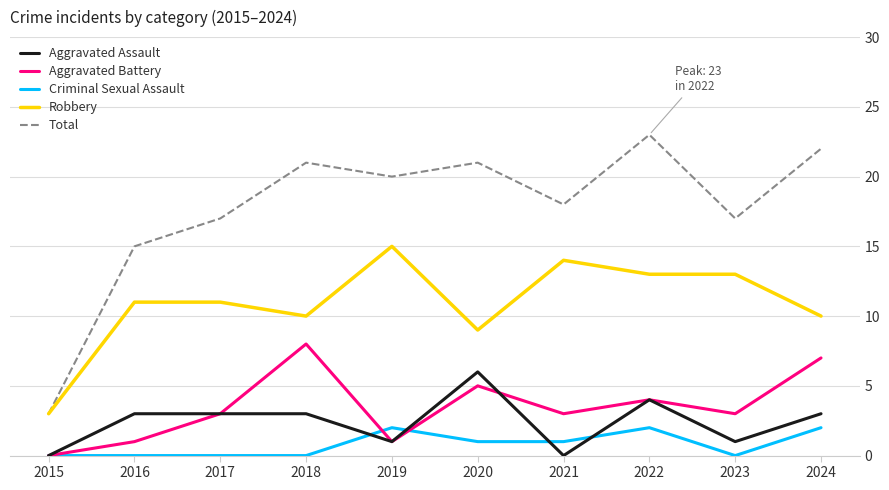

True or false: Aggravated Assault and Total intersect in this chart.

False